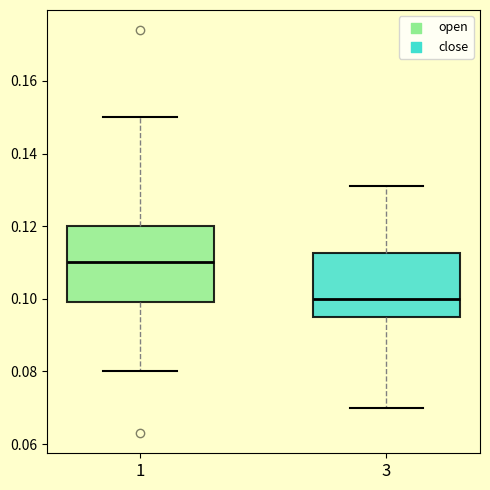

Where does the median line of the box at x = 3 sit on the y-axis? The values are not printed on the chart, so give them approximately, as read against the axis.

0.100